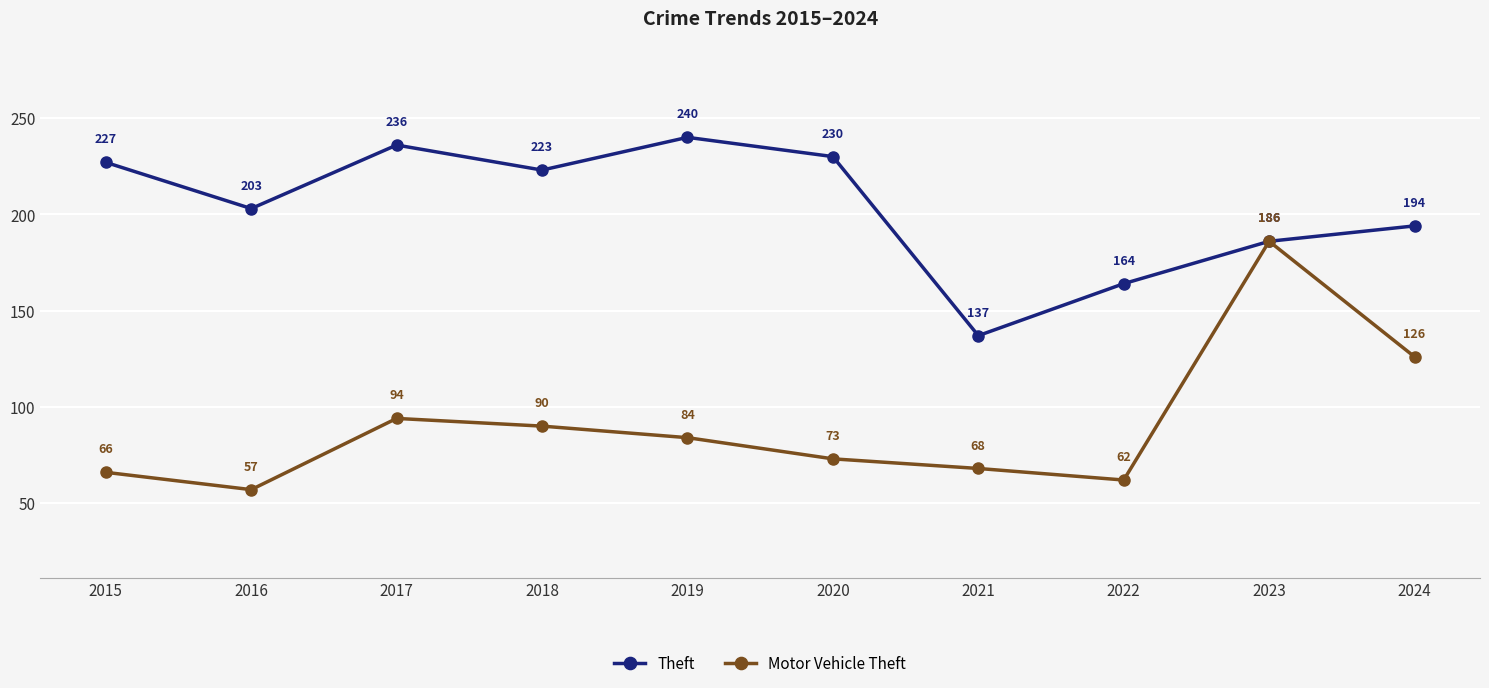

What is the difference between the maximum and second lowest values in the Theft series?

76